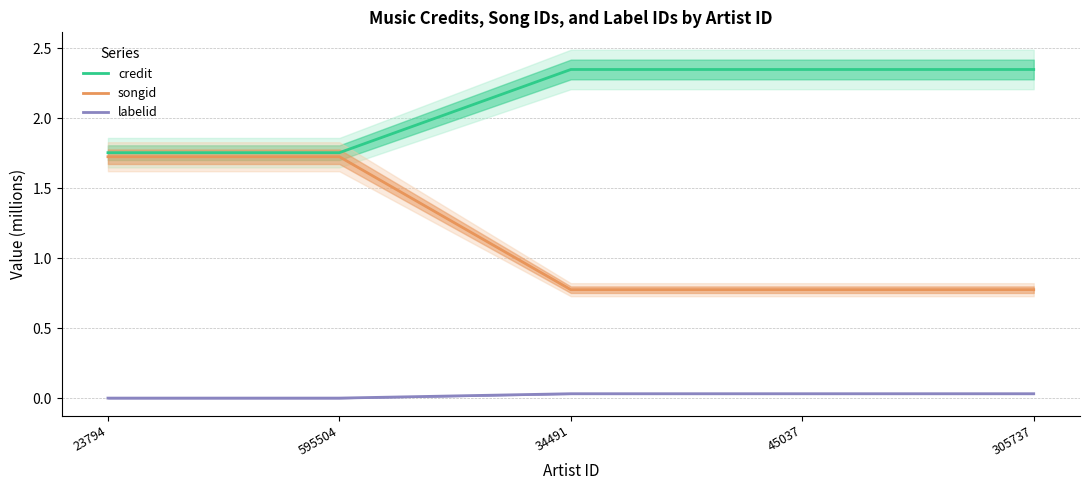

Rank the categories by credit value from highest to lowest.

34491, 45037, 305737, 23794, 595504